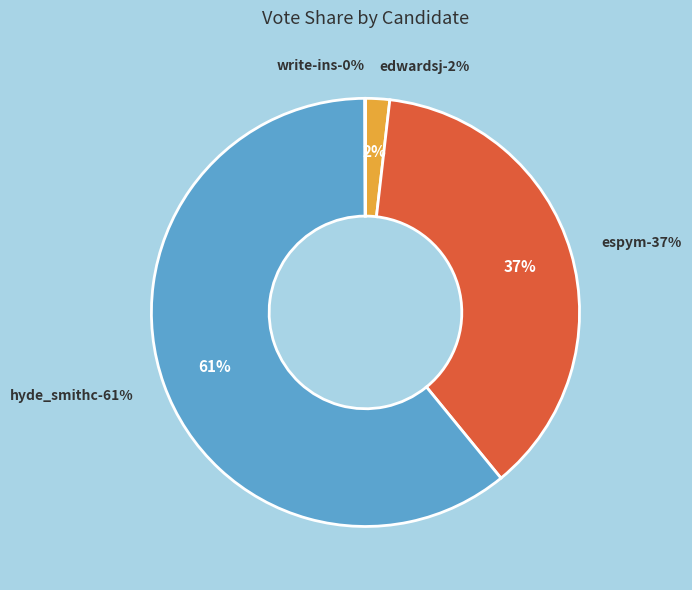

What is the ratio of the value at edwardsj to the value at write-ins?

34.9